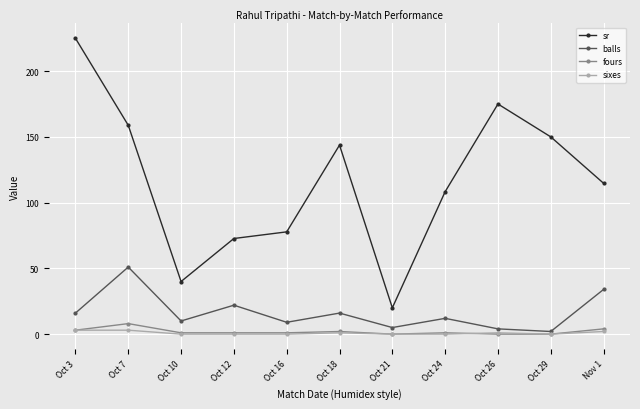

How many series are shown in this chart?

4